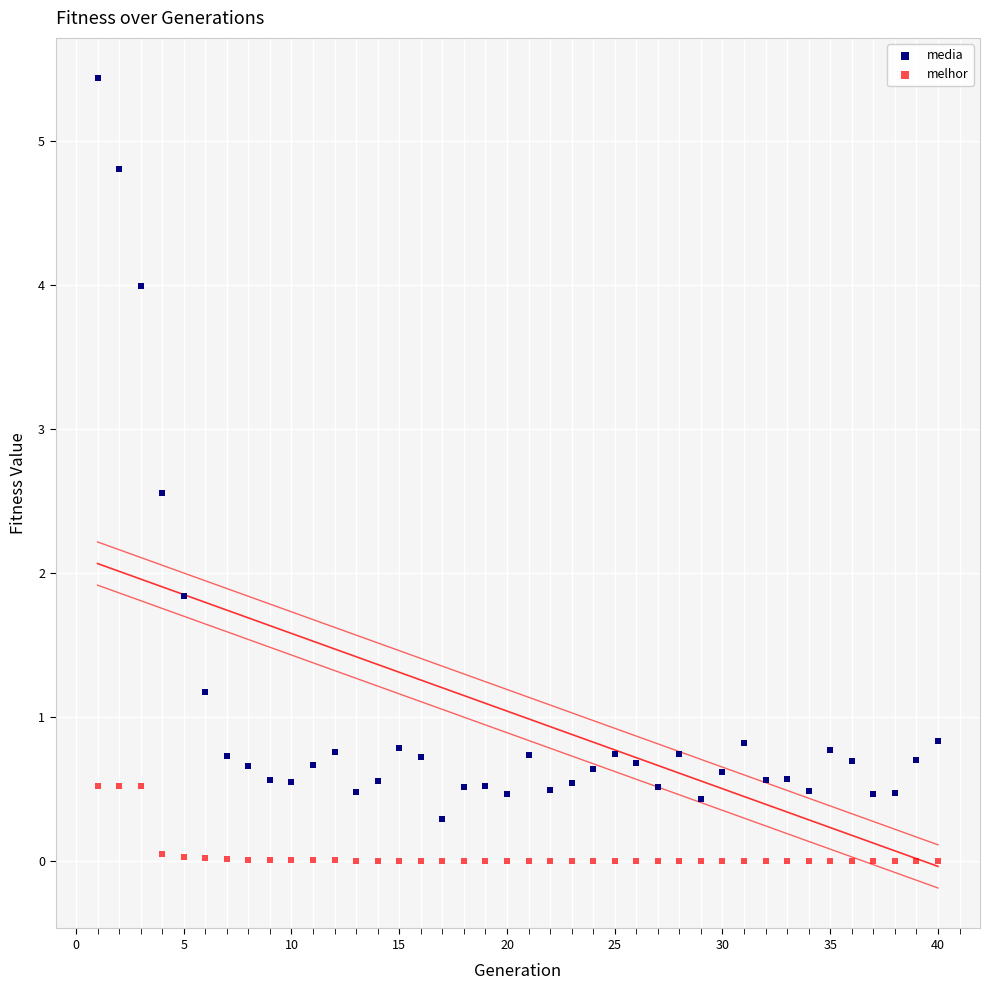

Across all series, what Y value is closest to 2?

1.8